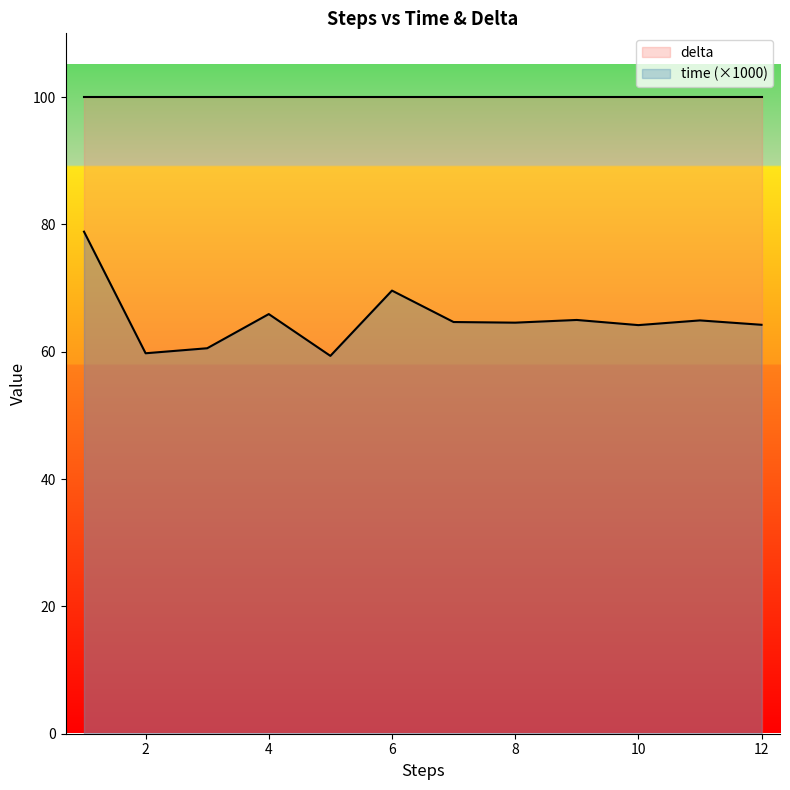

What is the sum of the values at 2 and 12?

124.0